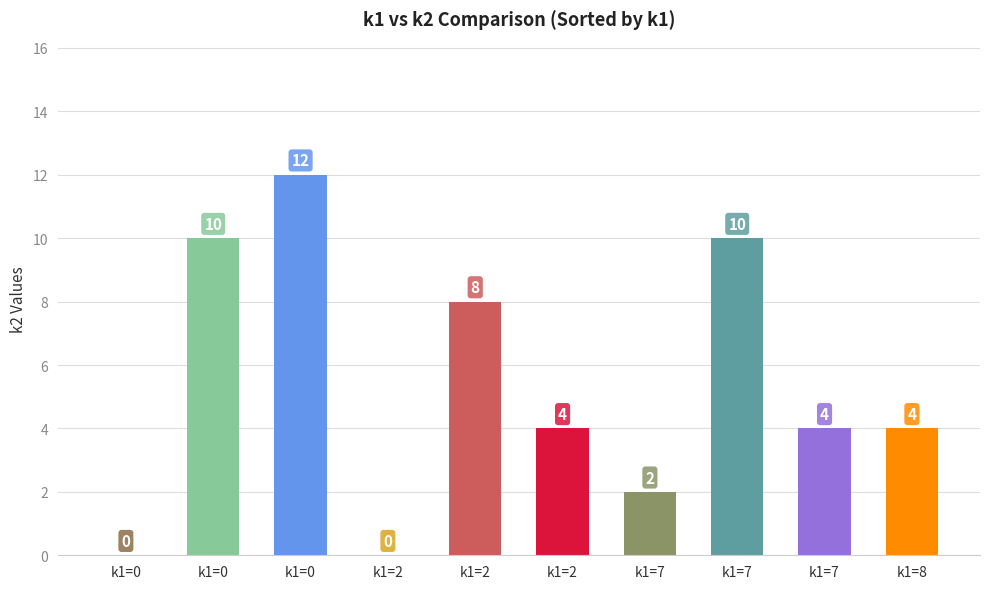

The value at k1=7 is 2. True or false?

True